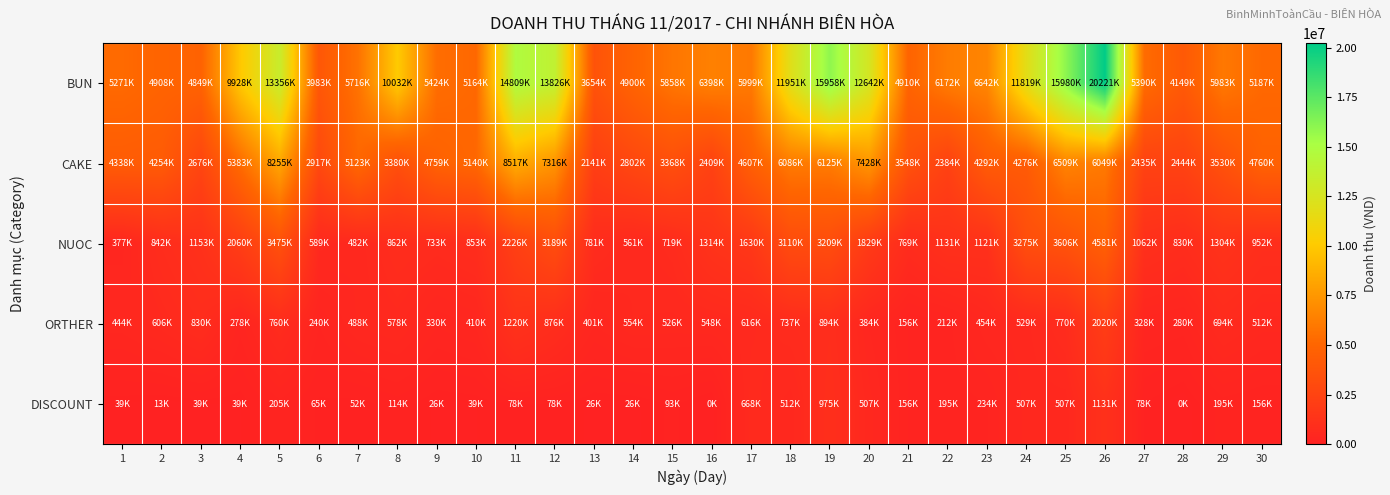

Reading left to right, list all the values displayed in this chart.

BUN: 1=5271000	2=4908000	3=4849000	4=9928000	5=13356000	6=3983000	7=5716000	8=10032000	9=5424000	10=5164000	11=14809000	12=13826000	13=3654000	14=4900000	15=5858000	16=6398000	17=5999000	18=11951000	19=15958000	20=12642000	21=4910000	22=6172000	23=6642000	24=11819000	25=15980000	26=20221000	27=5390000	28=4149000	29=5983000	30=5187000
CAKE: 1=4338000	2=4254000	3=2676000	4=5383000	5=8255000	6=2917000	7=5123000	8=3380000	9=4759000	10=5140000	11=8517000	12=7316000	13=2141000	14=2802000	15=3368000	16=2409000	17=4607000	18=6086000	19=6125000	20=7428000	21=3548000	22=2384000	23=4292000	24=4276000	25=6509000	26=6049000	27=2435000	28=2444000	29=3530000	30=4760000
NUOC: 1=377000	2=842000	3=1153000	4=2060000	5=3475000	6=589000	7=482000	8=862000	9=733000	10=853000	11=2226000	12=3189000	13=781000	14=561000	15=719000	16=1314000	17=1630000	18=3110000	19=3209000	20=1829000	21=769000	22=1131000	23=1121000	24=3275000	25=3606000	26=4581000	27=1062000	28=830000	29=1304000	30=952000
ORTHER: 1=444000	2=606000	3=830000	4=278000	5=760000	6=240000	7=488000	8=578000	9=330000	10=410000	11=1220000	12=876000	13=401000	14=554000	15=526000	16=548000	17=616000	18=737000	19=894000	20=384000	21=156000	22=212000	23=454000	24=529000	25=770000	26=2020000	27=328000	28=280000	29=694000	30=512000
DISCOUNT: 1=39000	2=13000	3=39000	4=39000	5=205000	6=65000	7=52000	8=114600	9=26000	10=39000	11=78000	12=78000	13=26000	14=26000	15=93600	16=0	17=668000	18=512000	19=975000	20=507000	21=156000	22=195000	23=234000	24=507000	25=507000	26=1131000	27=78000	28=0	29=195000	30=156000